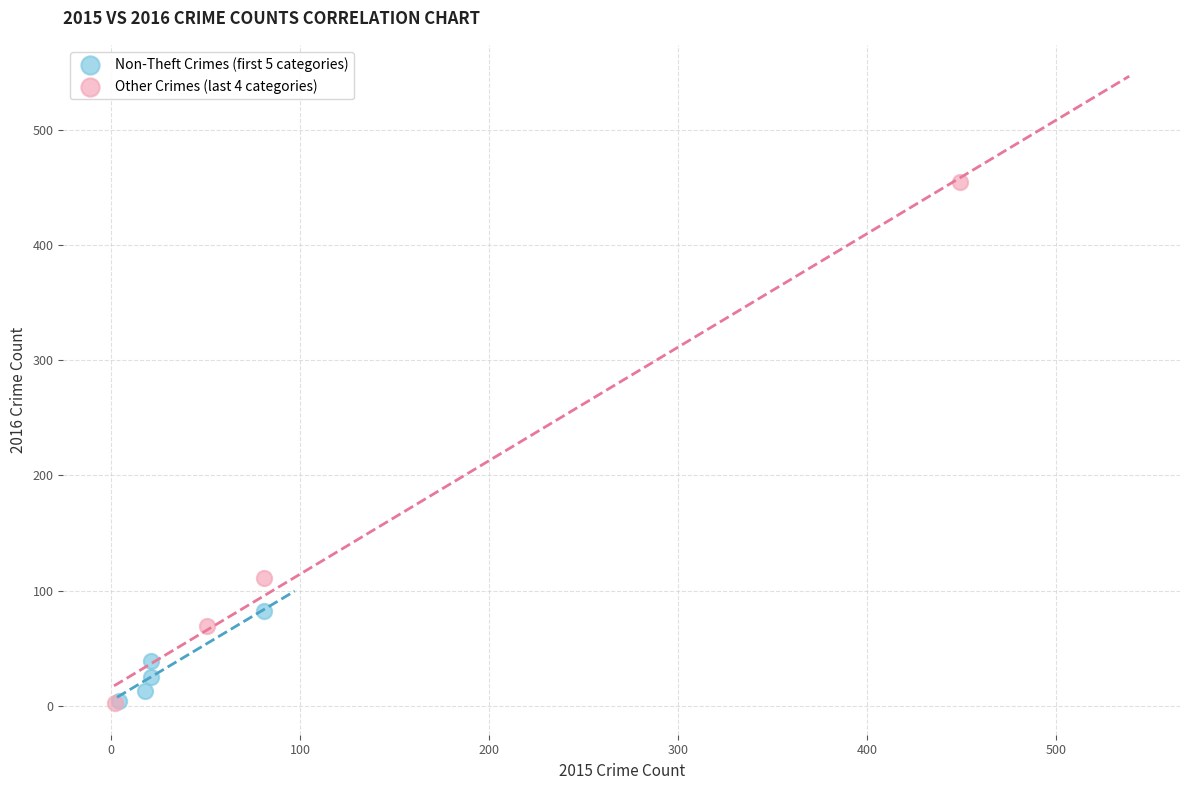

Which series has the widest spread of Y values?

Other Crimes (last 4 categories)